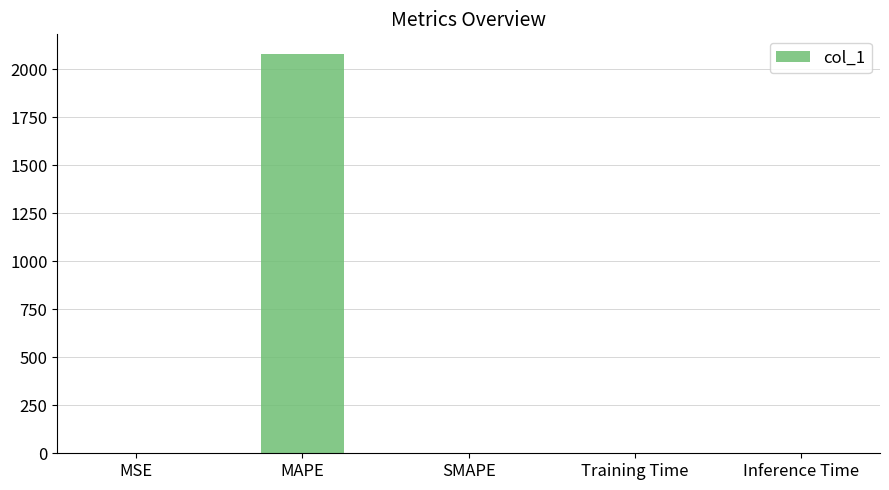

Are the bars horizontal?

No